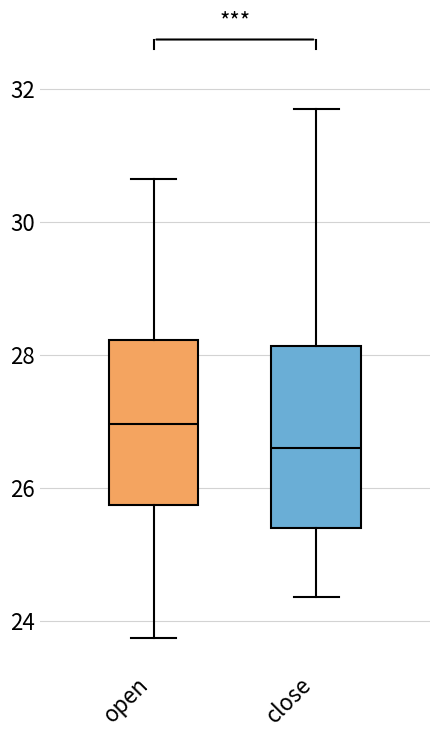

Reading left to right, read every box against the y-axis: the position of its median line, the range the box covers, and the ends of its whiskers. The values are not printed on the chart, so give them approximately, as read against the axis.

open: median 27.0, box 25.8 to 28.2, whiskers 23.8 to 30.6
close: median 26.6, box 25.4 to 28.2, whiskers 24.4 to 31.6